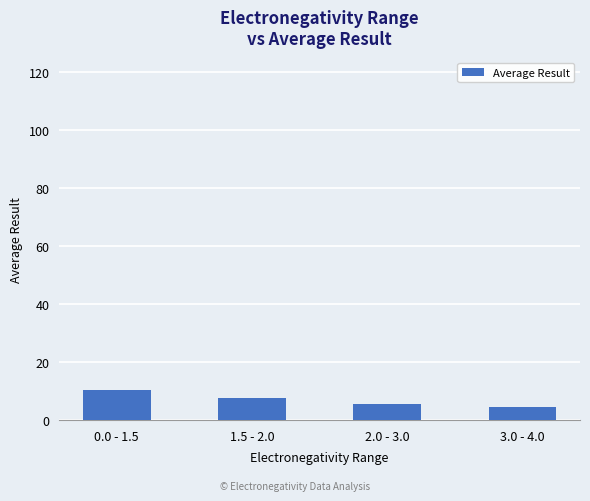

What position from the left is 2.0 - 3.0?

3